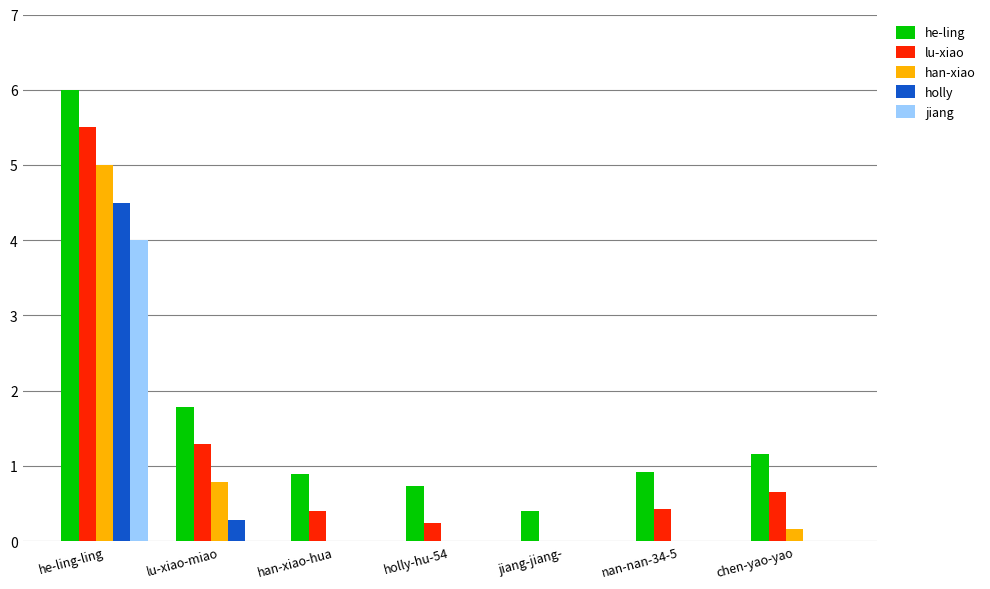

The value of holly at chen-yao-yao is 0.0. True or false?

True